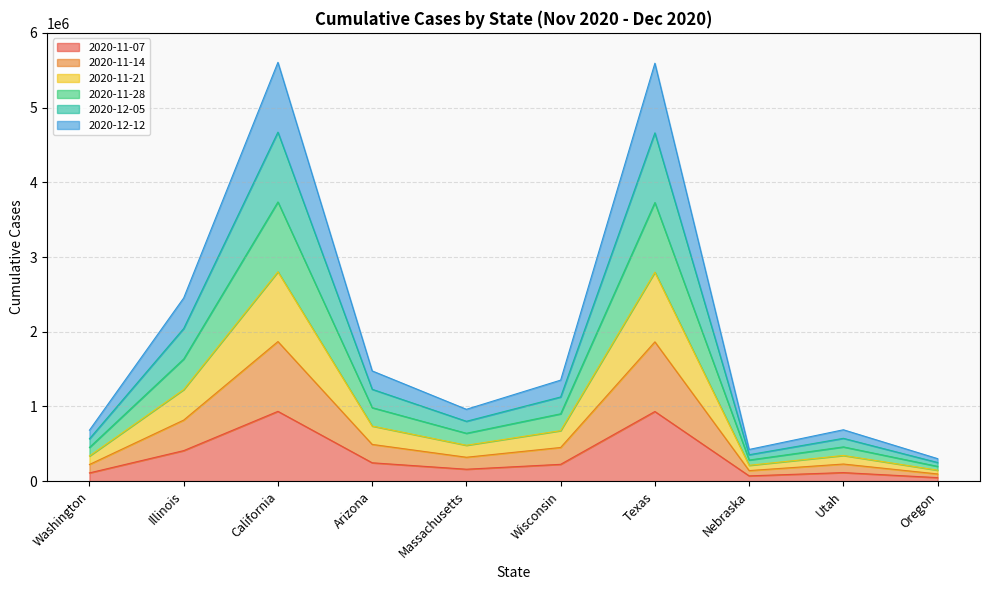

True or false: 2020-11-14 and 2020-11-07 cross at least once.

False